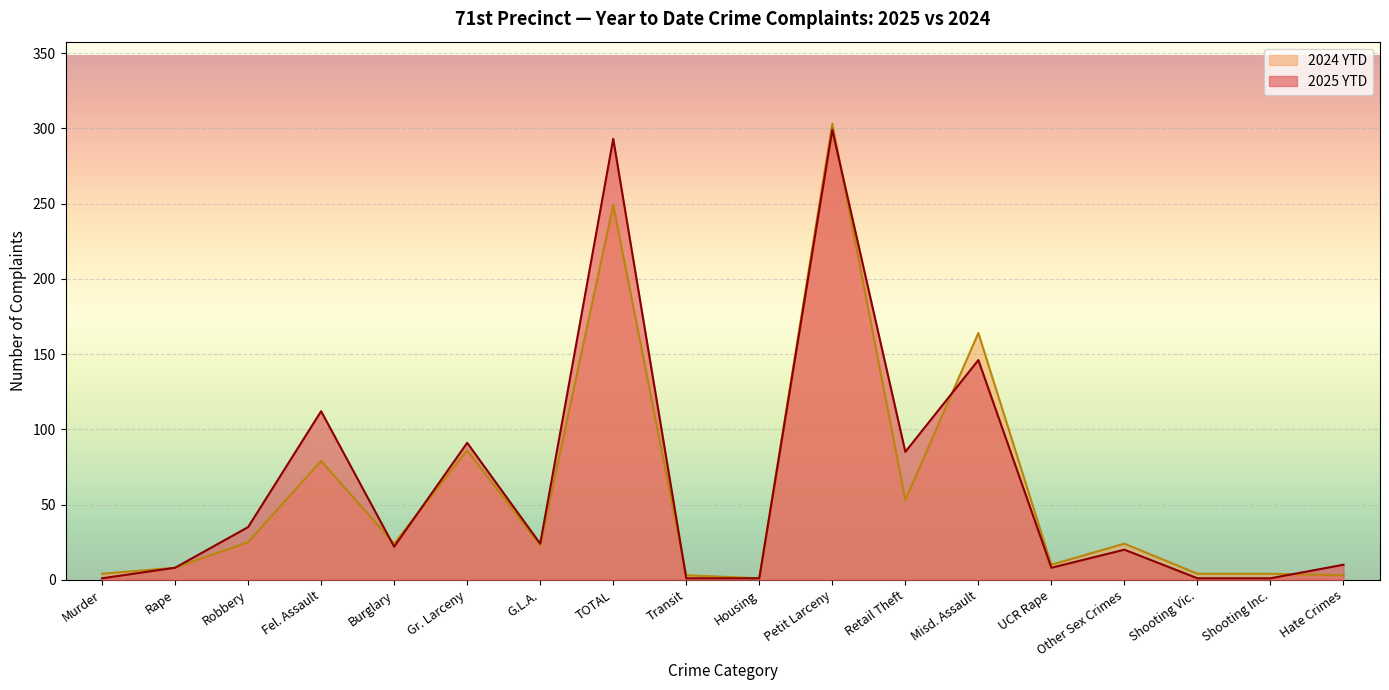

What is the value of the 2024 YTD point at the 14th from the left?

10